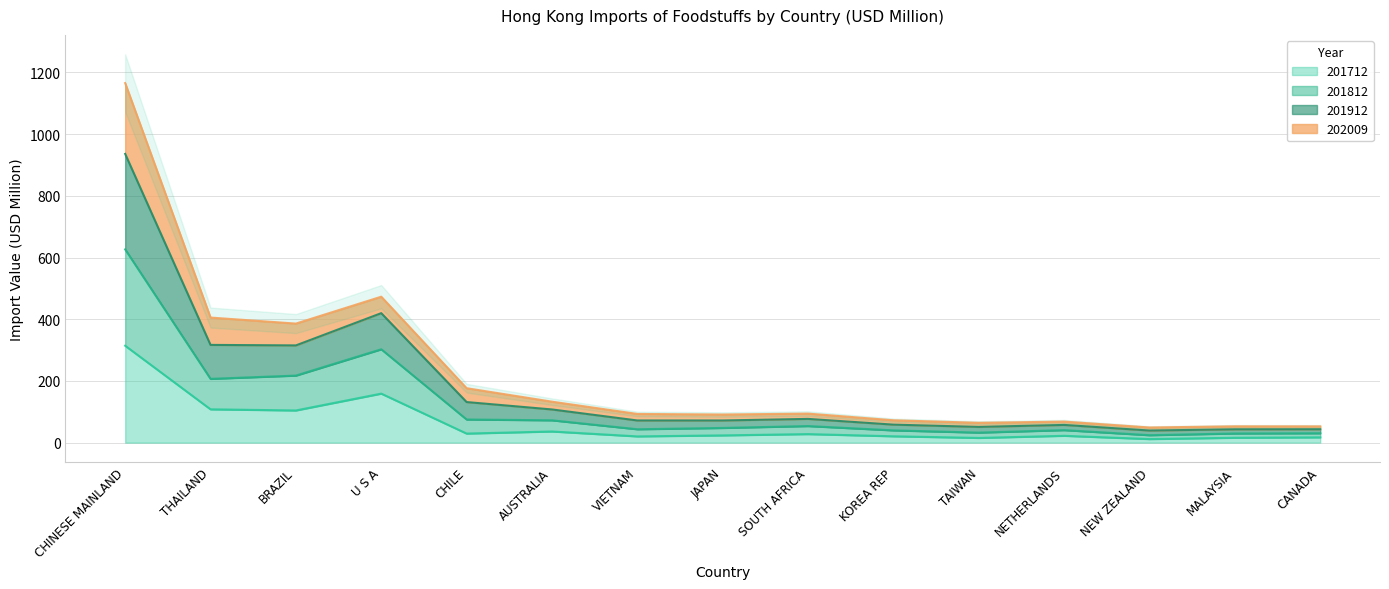

Which label corresponds to the largest value in the chart?

CHINESE MAINLAND